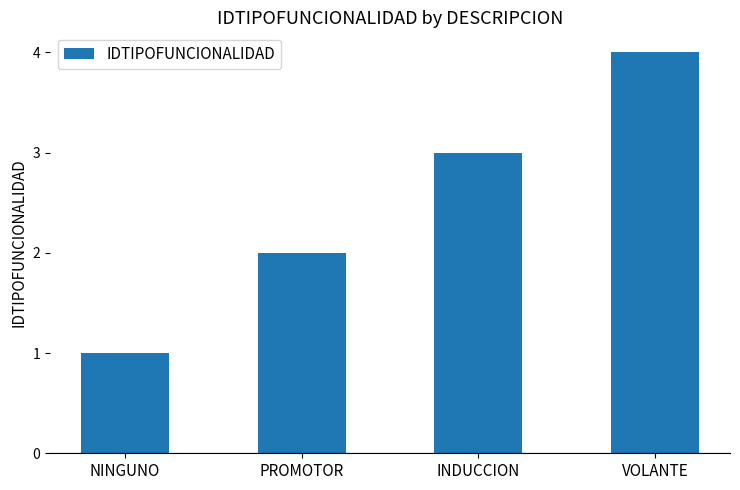

Reading left to right, extract all data points from this chart.

1	2	3	4